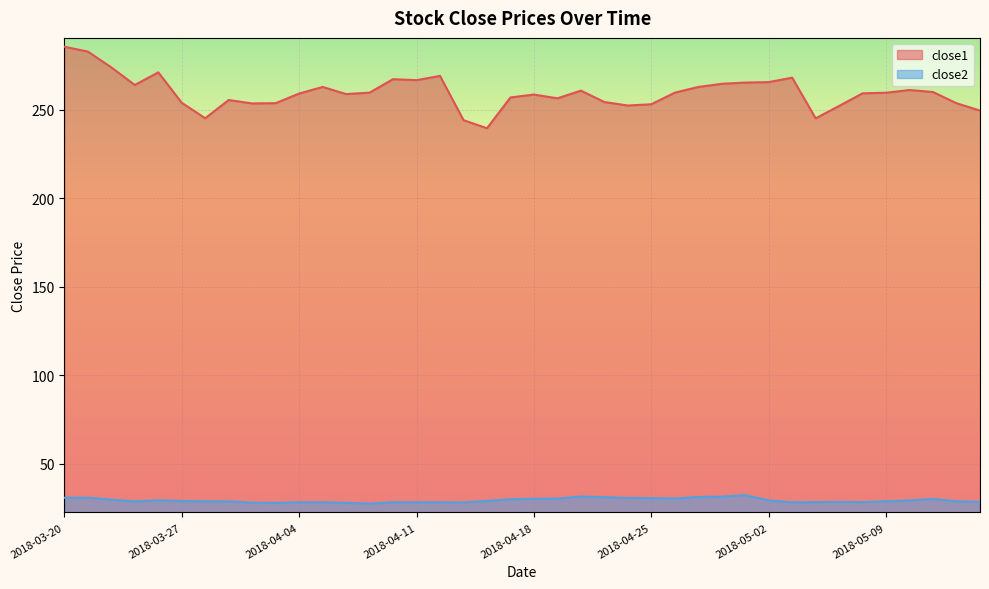

Reading left to right, list all the values displayed in this chart.

close1: 285.4	282.7	273.8	263.8	271.0	253.8	245.1	255.4	253.4	253.6	259.0	262.7	258.7	259.5	267.1	266.6	269.0	244.0	239.4	256.8	258.4	256.3	260.6	254.2	252.2	253.0	259.5	262.7	264.5	265.2	265.5	268.0	245.0	252.0	259.1	259.5	261.0	259.9	253.5	249.4
close2: 30.8	30.9	29.8	28.8	29.4	29.0	28.8	28.8	28.1	27.9	28.3	28.3	28.0	27.5	28.3	28.2	28.2	28.2	29.1	30.0	30.3	30.3	31.5	31.2	30.7	30.6	30.4	31.3	31.5	32.3	29.4	28.3	28.4	28.5	28.4	28.8	29.3	30.2	28.9	28.5